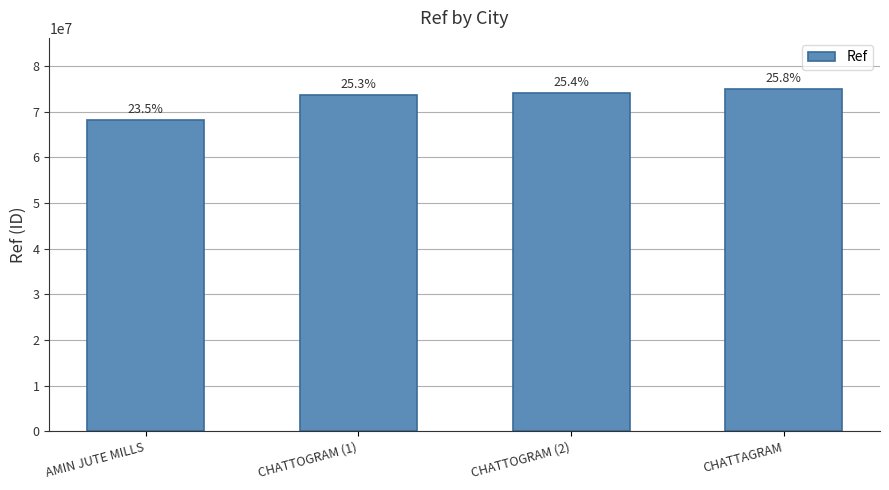

Does the chart contain any negative values?

No